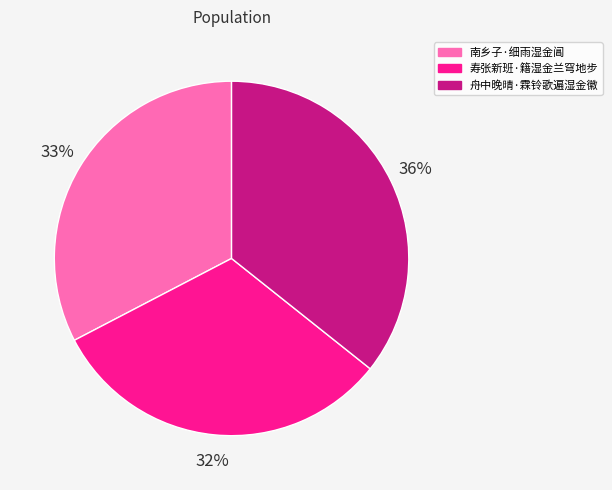

How many segments does this pie chart have?

3